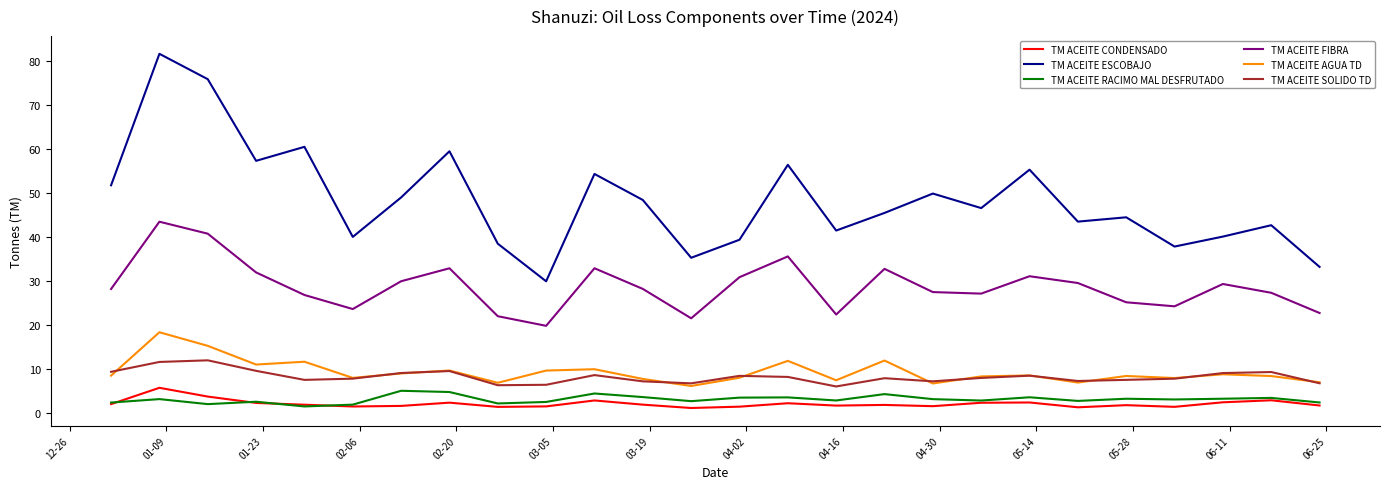

True or false: TM ACEITE FIBRA and TM ACEITE SOLIDO TD intersect in this chart.

False